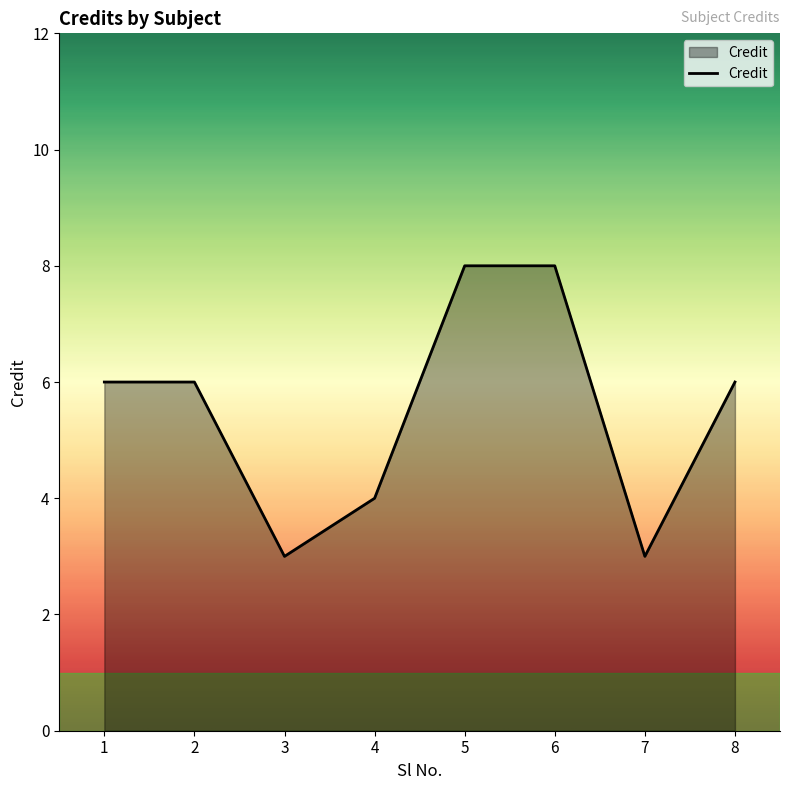

What is the minimum value shown in the chart?

3